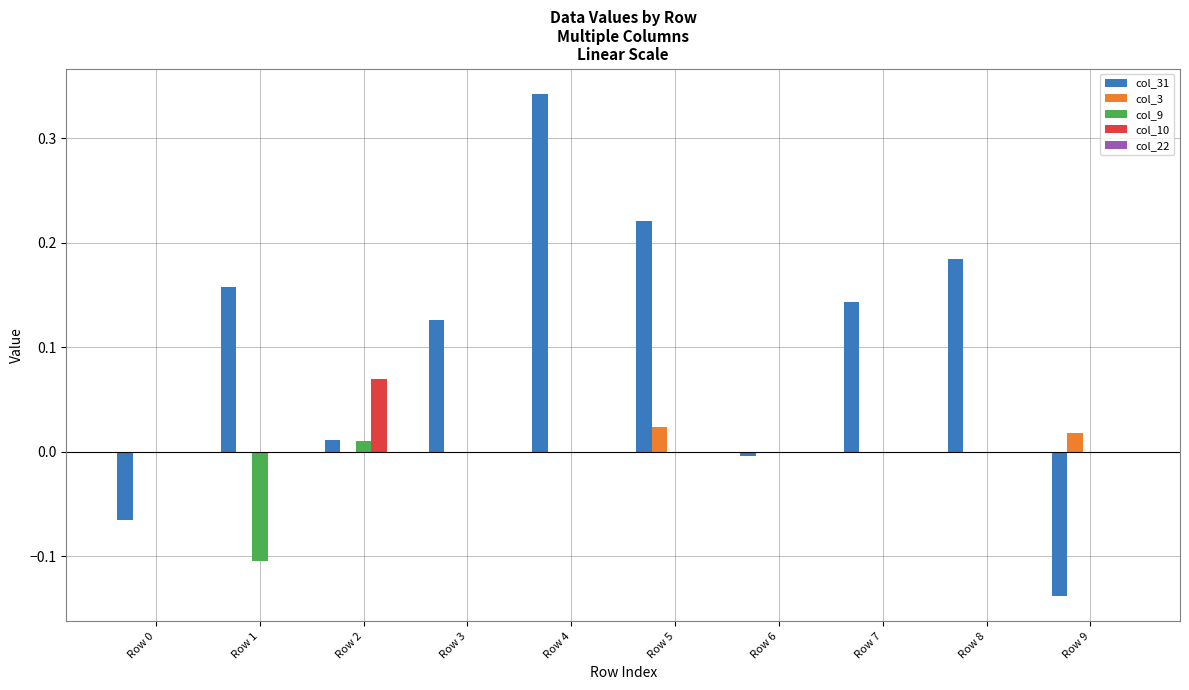

Which series has the largest total across all categories?

col_31